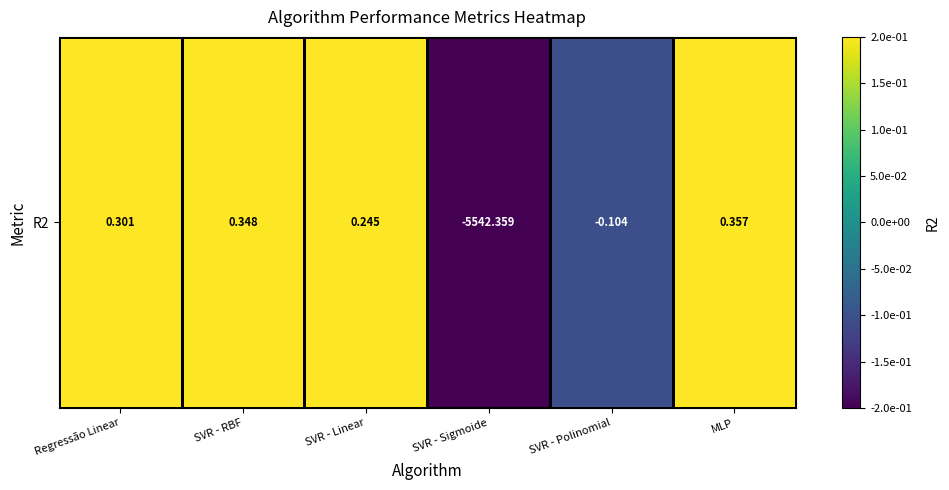

The value at MLP is 0.2. True or false?

True